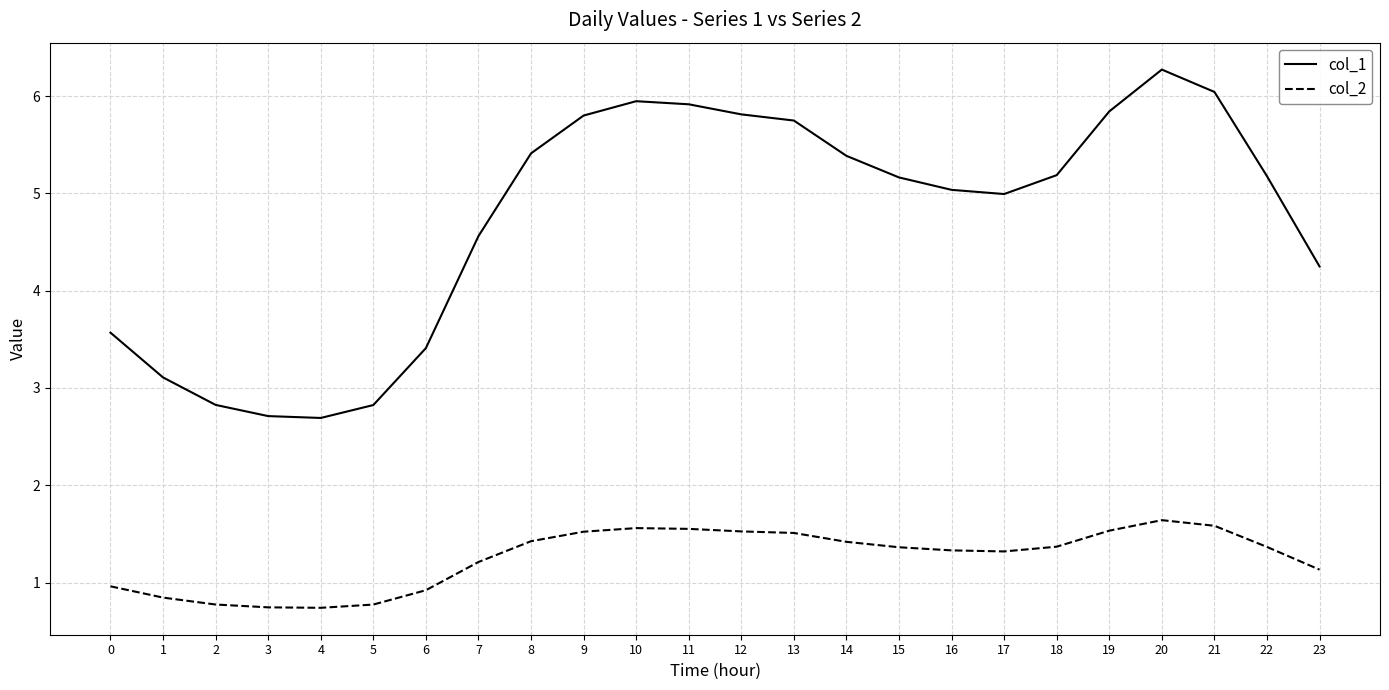

Rank the series at 3 from highest to lowest value.

col_1, col_2